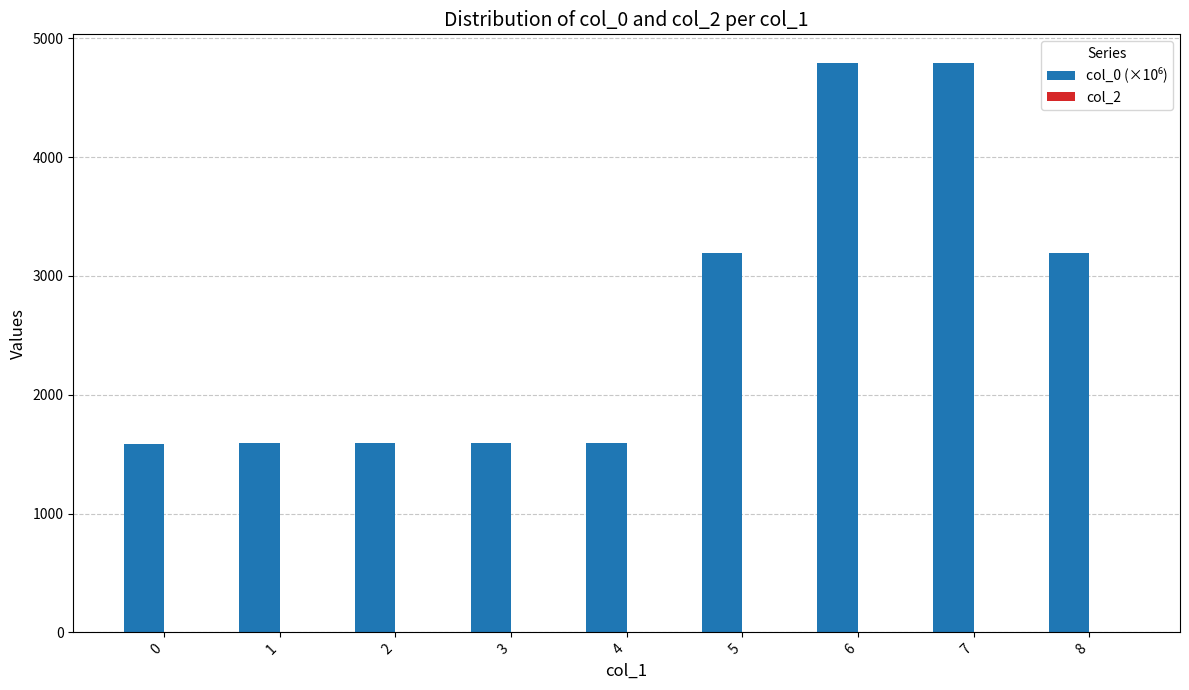

What is the sum of the values at 6 and 0?

6376.2